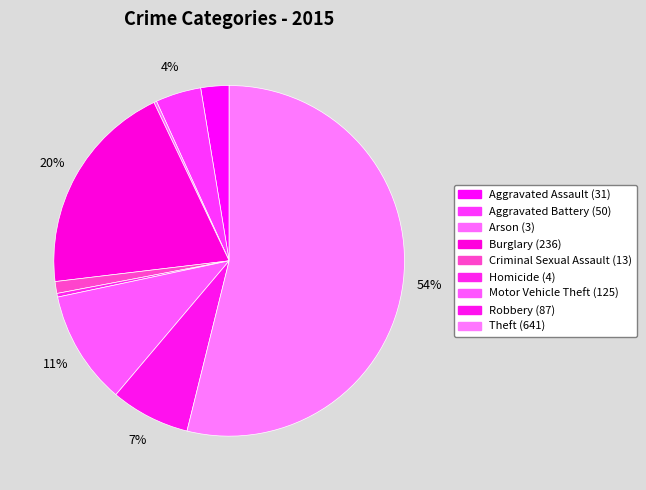

Approximately how many times larger is the value at Aggravated Battery compared to Homicide?

12.5